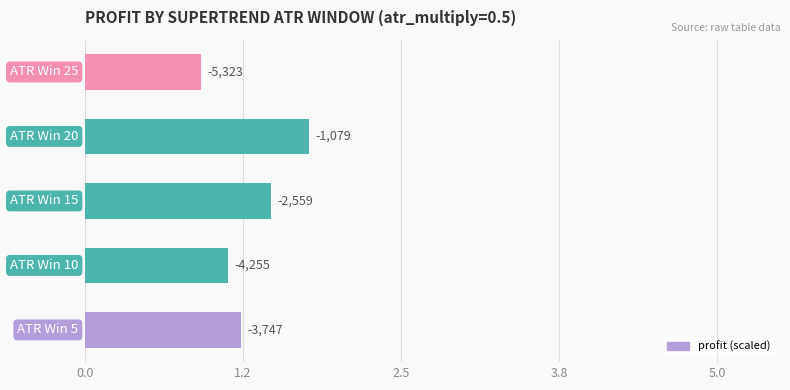

What is the average value?

1.3